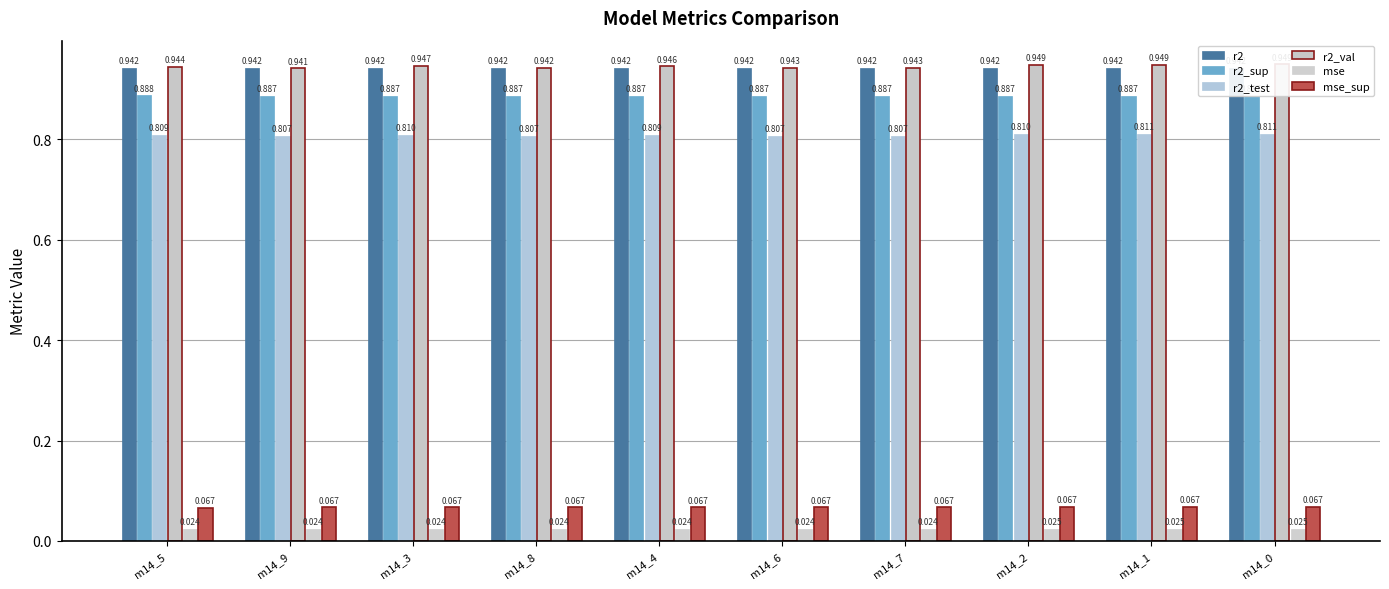

How many bars are there in each group?

6